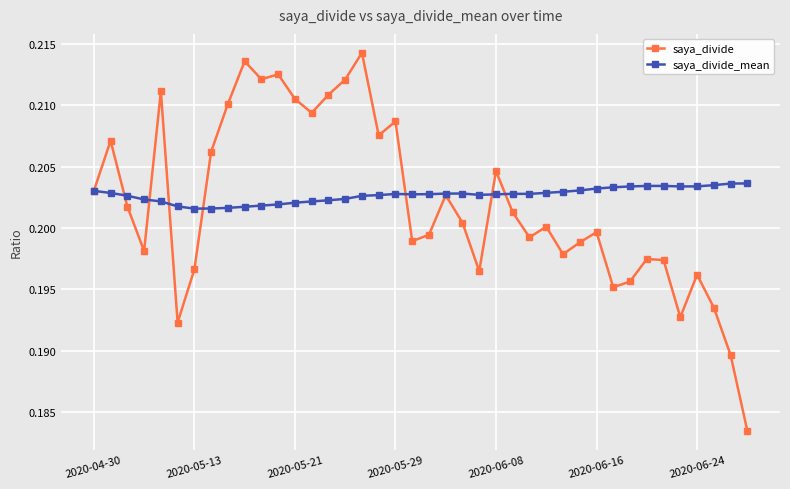

Which series has the widest spread of values?

saya_divide